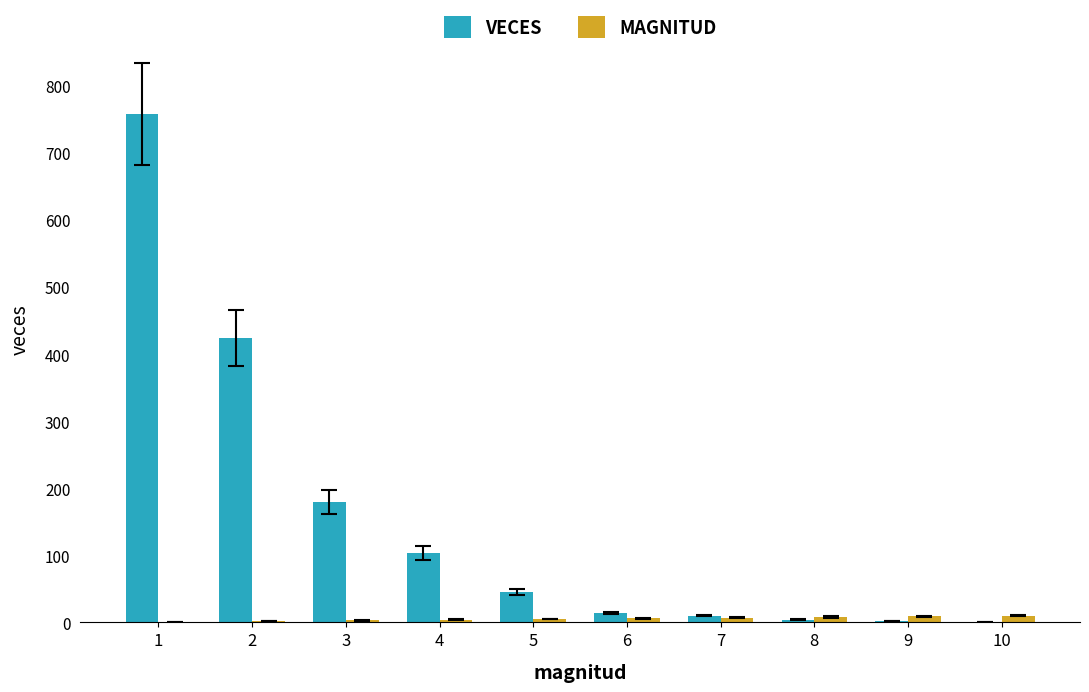

Count the number of data series in this chart.

2